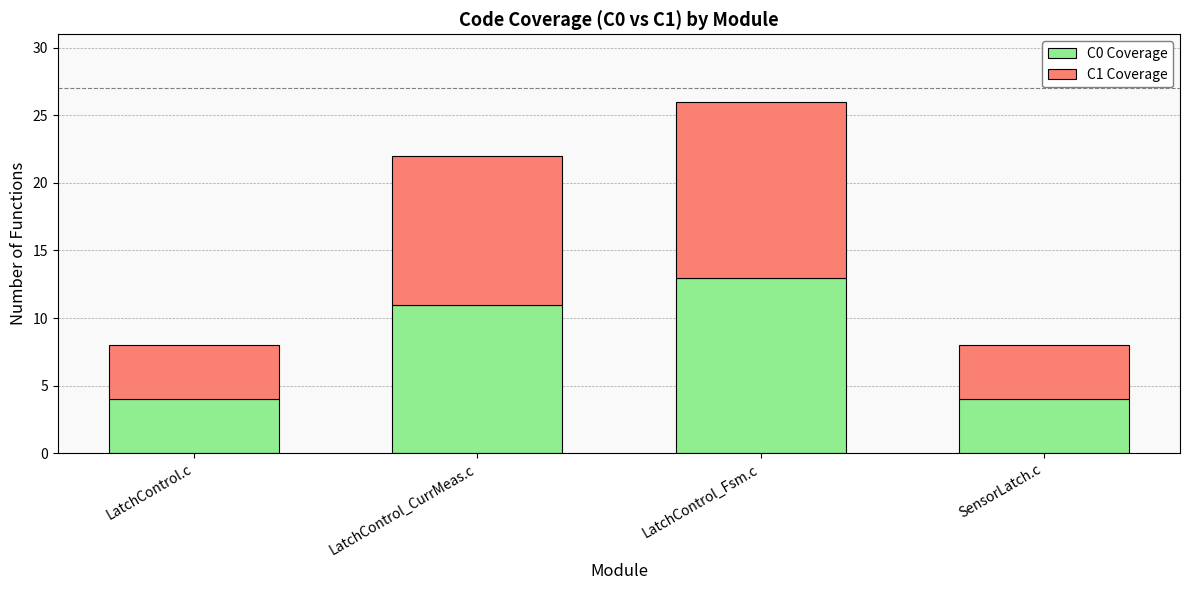

At which category is the sum across all series the highest?

LatchControl_Fsm.c